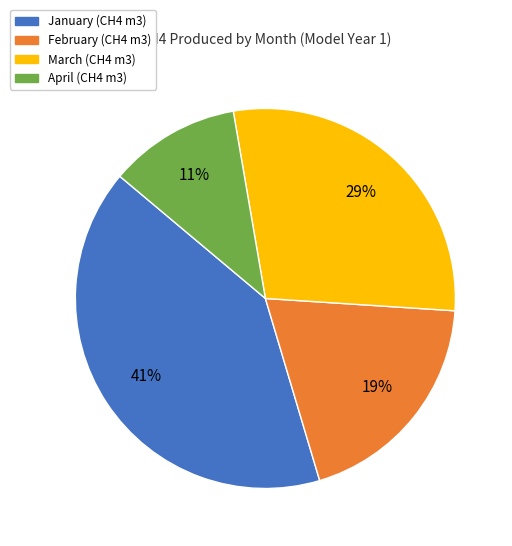

Is it true that March is 14% of the pie?

False